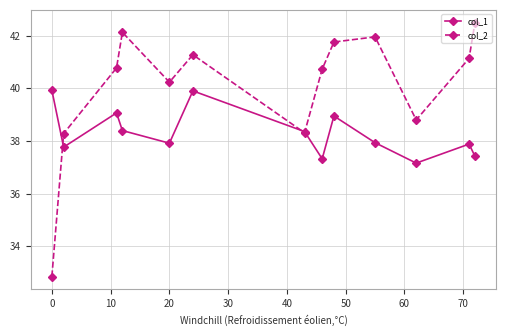

How many interior local peaks does the col_1 series have?

4